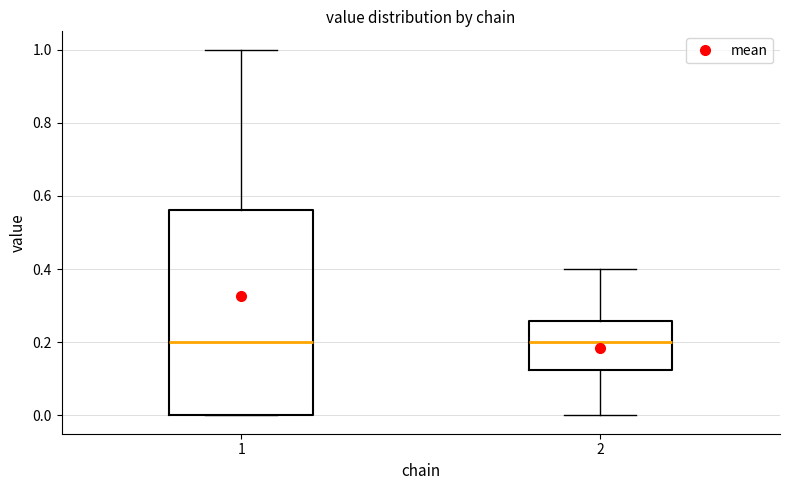

Where is the lower edge of the box at x = 1 on the y-axis? The values are not printed on the chart, so give them approximately, as read against the axis.

0.00